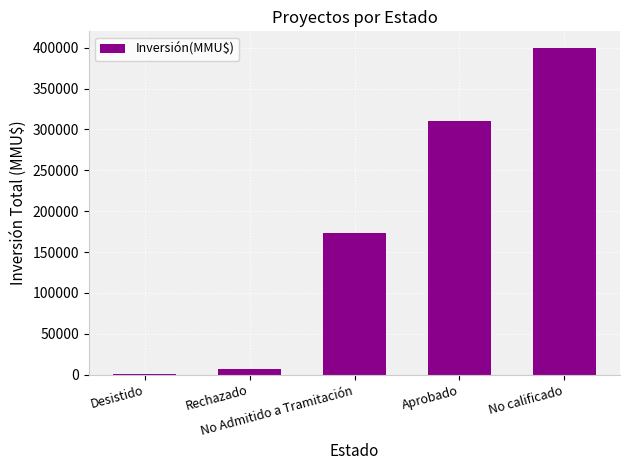

Reading right to left, extract all data points from this chart.

No calificado=400000	Aprobado=310597	No Admitido a Tramitación=173753	Rechazado=7000	Desistido=290